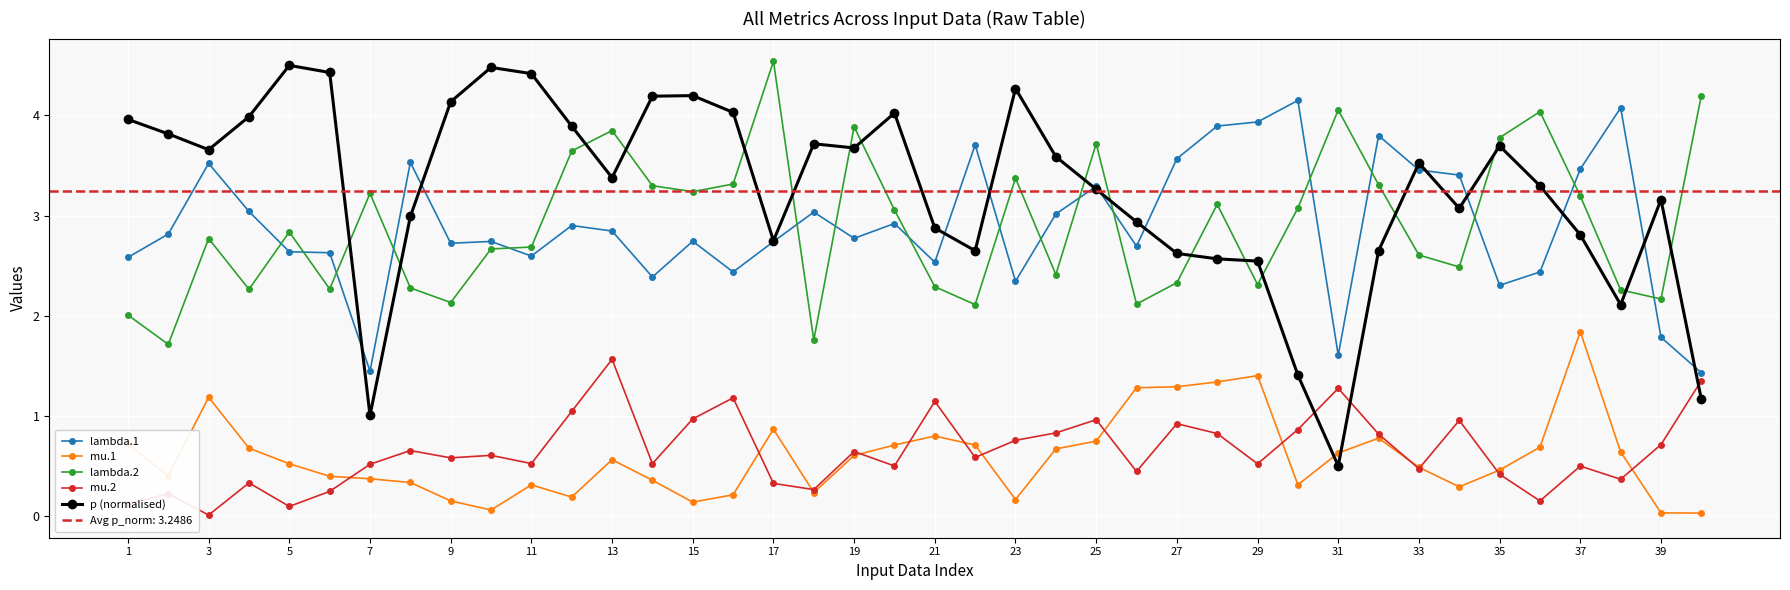

How many data points in lambda.1 are above 2?

36